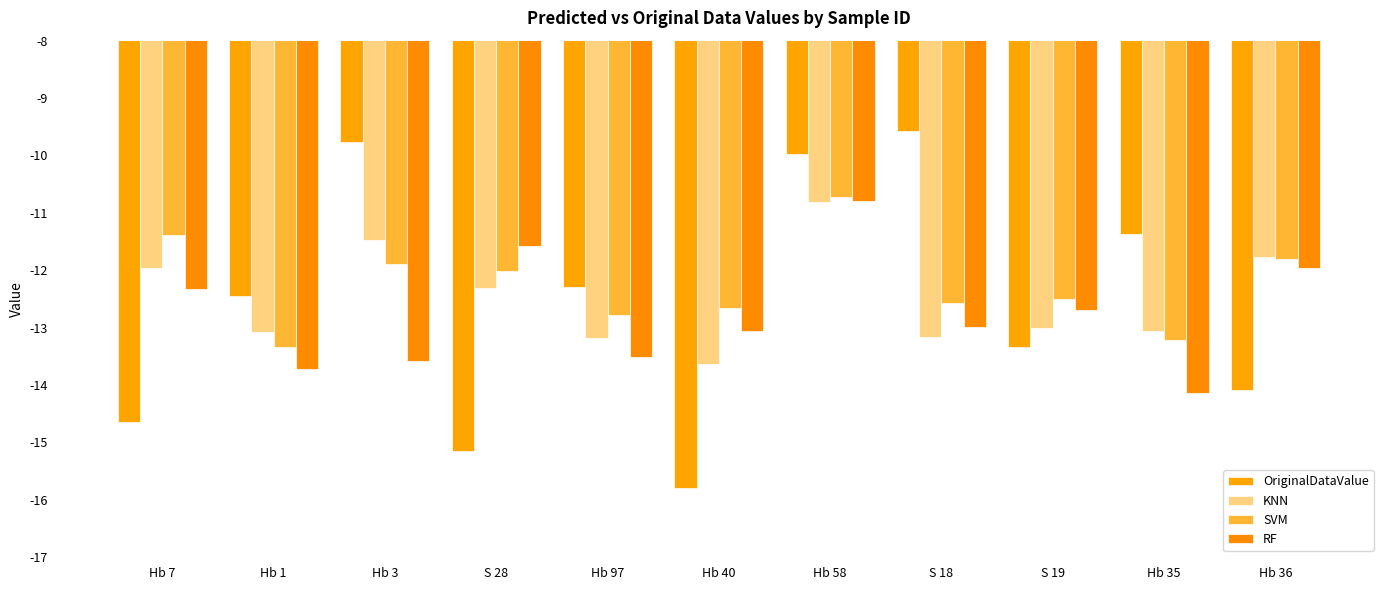

Are the bars grouped side by side (vs. stacked)?

Yes